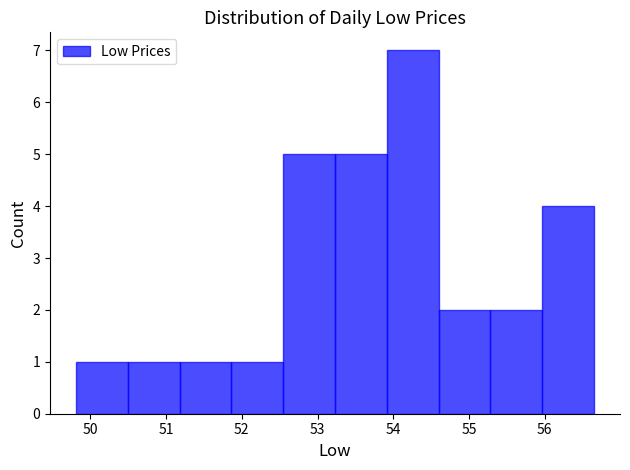

What is the height of the bar covering 52.5 to 53.2 on the x-axis? Neither the bar edges nor the heights are printed on the chart, so give them approximately, as read against the axes.

5